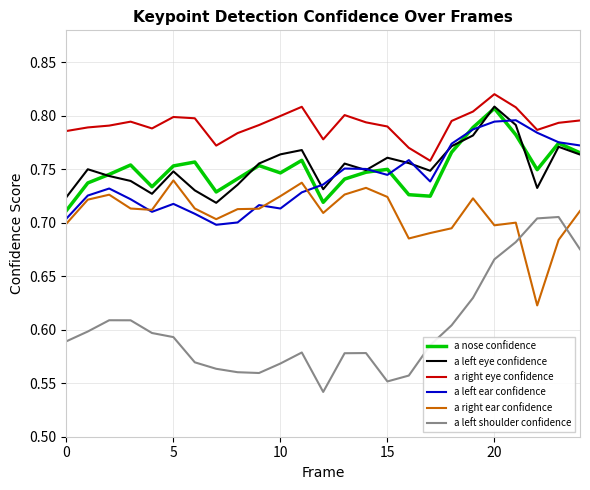

Which series has the widest spread of values?

a left shoulder confidence